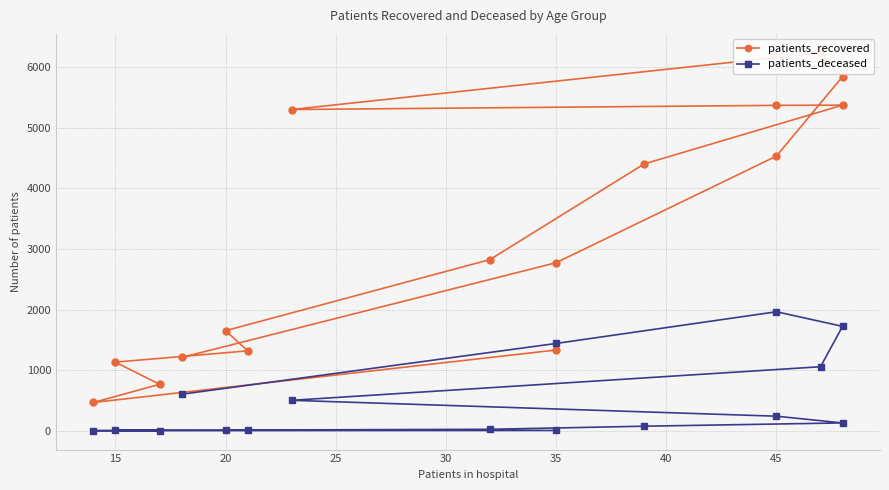

Rank the series at 15 from lowest to highest value.

patients_deceased, patients_recovered